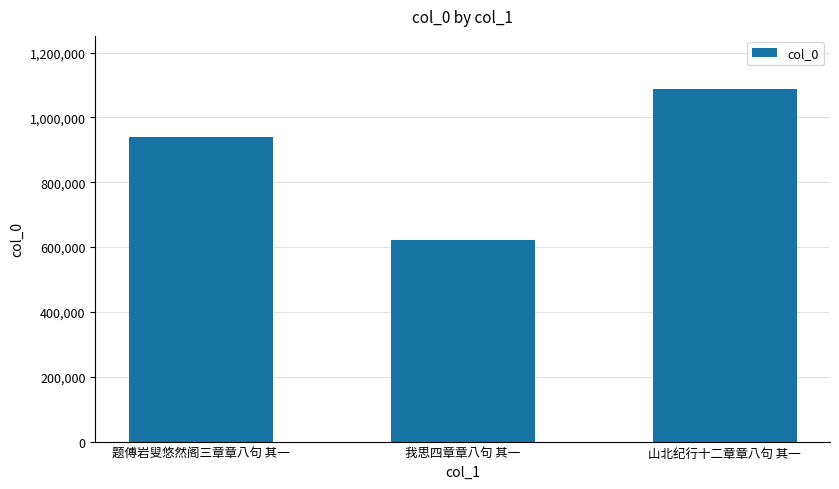

What is the label of the 1st bar from the left?

题傅岩叟悠然阁三章章八句 其一